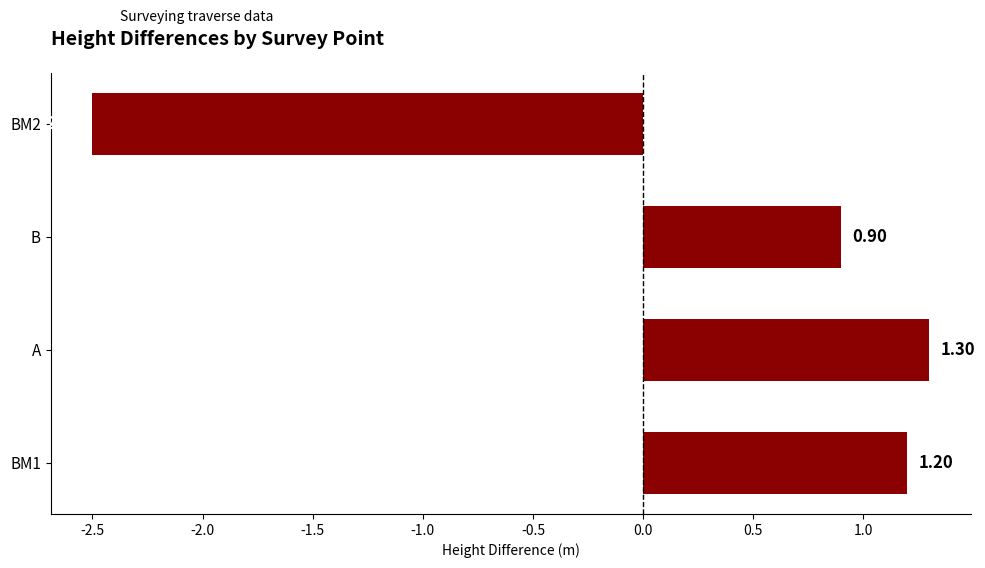

Between A and BM2, which is larger?

A